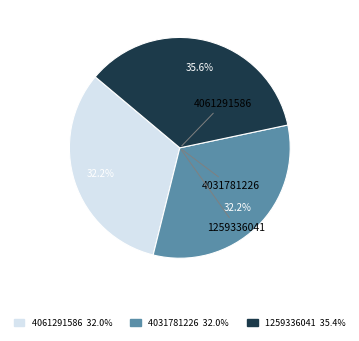

Is it true that 4031781226 is 19% of the pie?

False